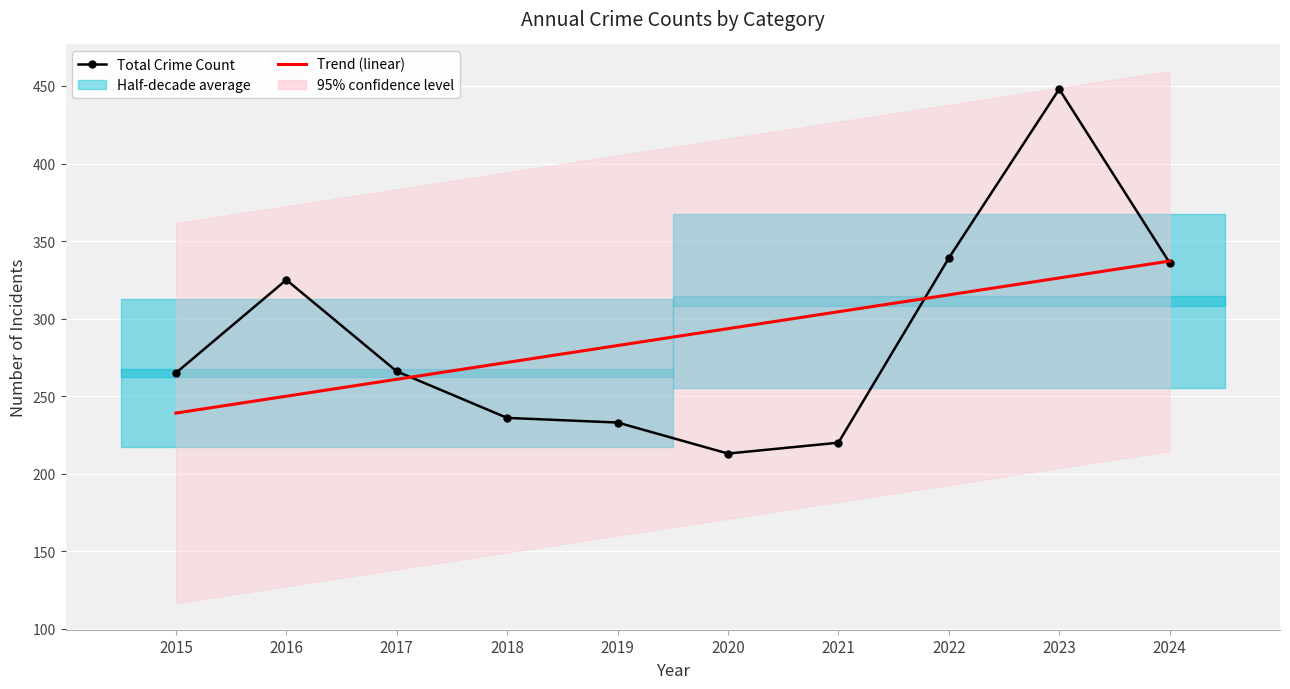

What is the difference between the highest and lowest values at 2017?

5.1